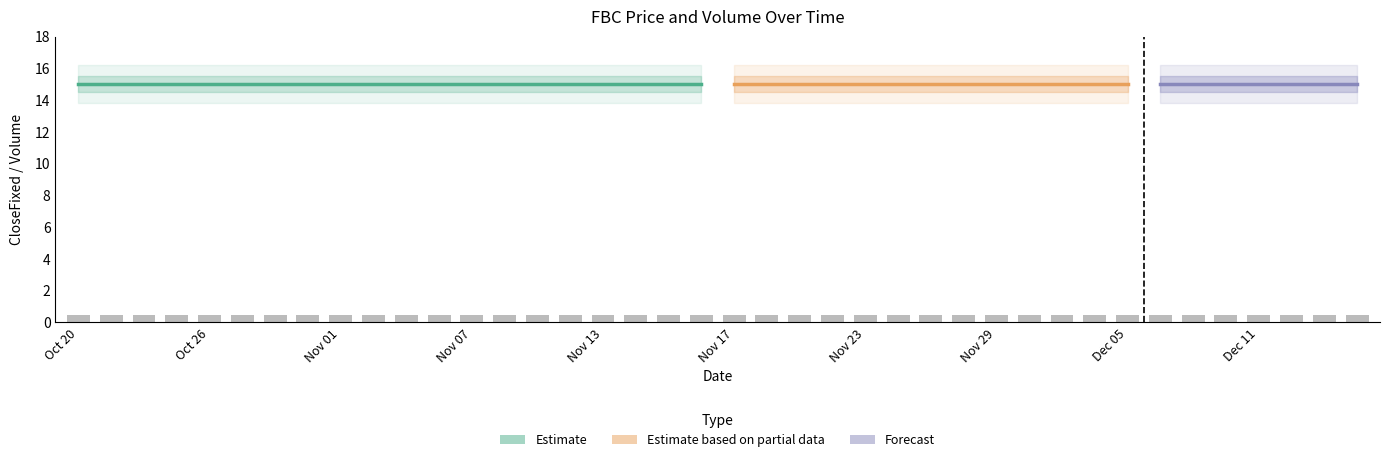

What is the average value of the CloseFixed series?

15